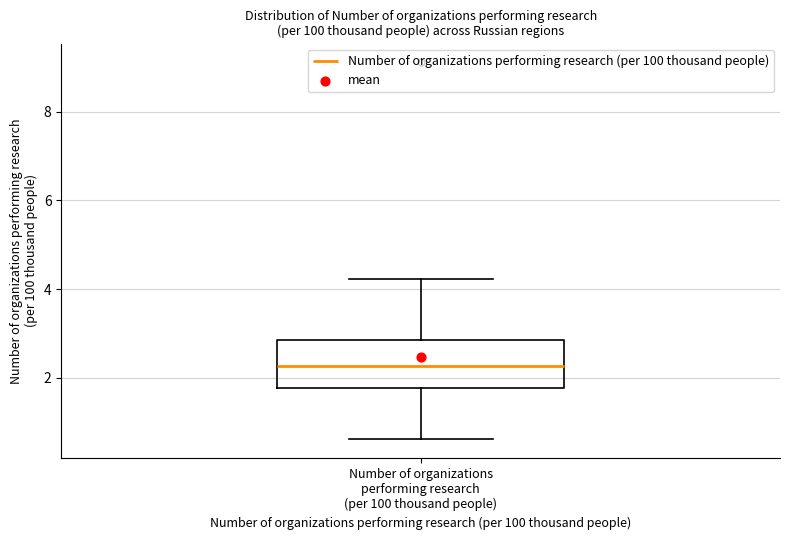

Where does the median line of the box for Number of organizations performing research (per 100 thousand people) sit on the y-axis? The values are not printed on the chart, so give them approximately, as read against the axis.

2.2